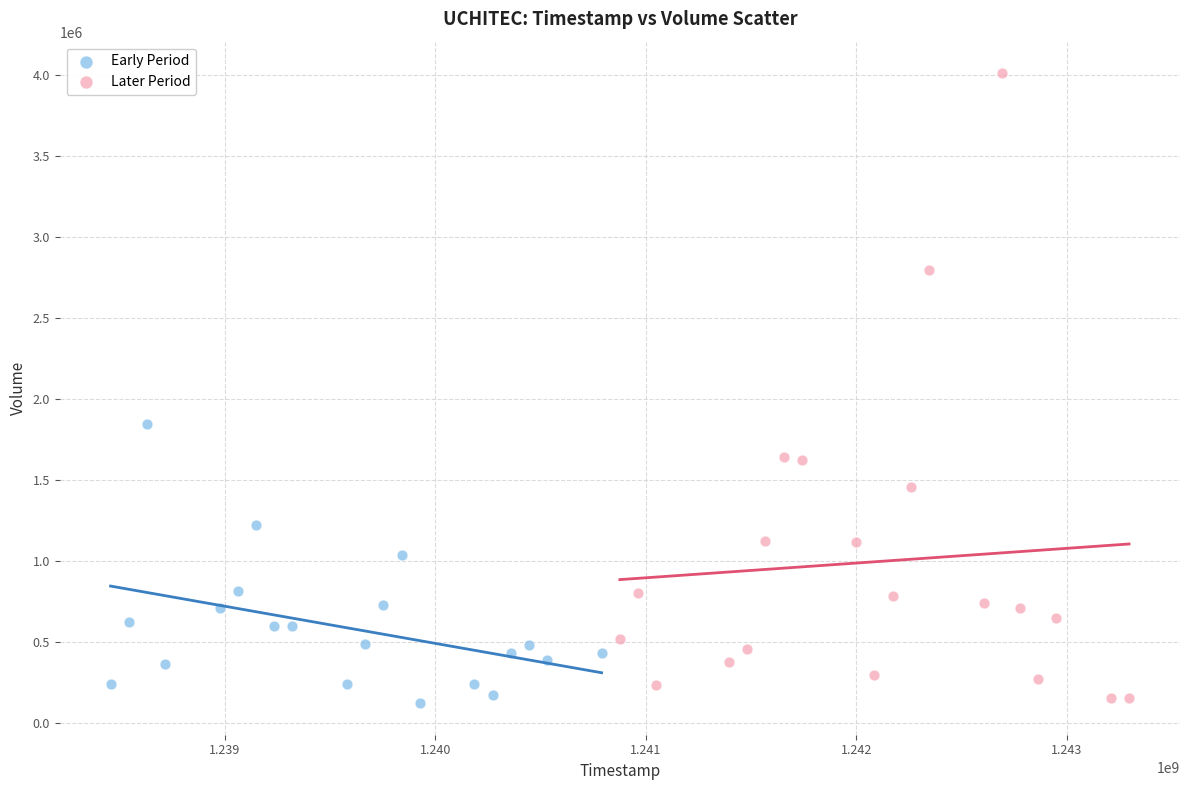

Which series has the largest Y range (max minus min)?

Later Period